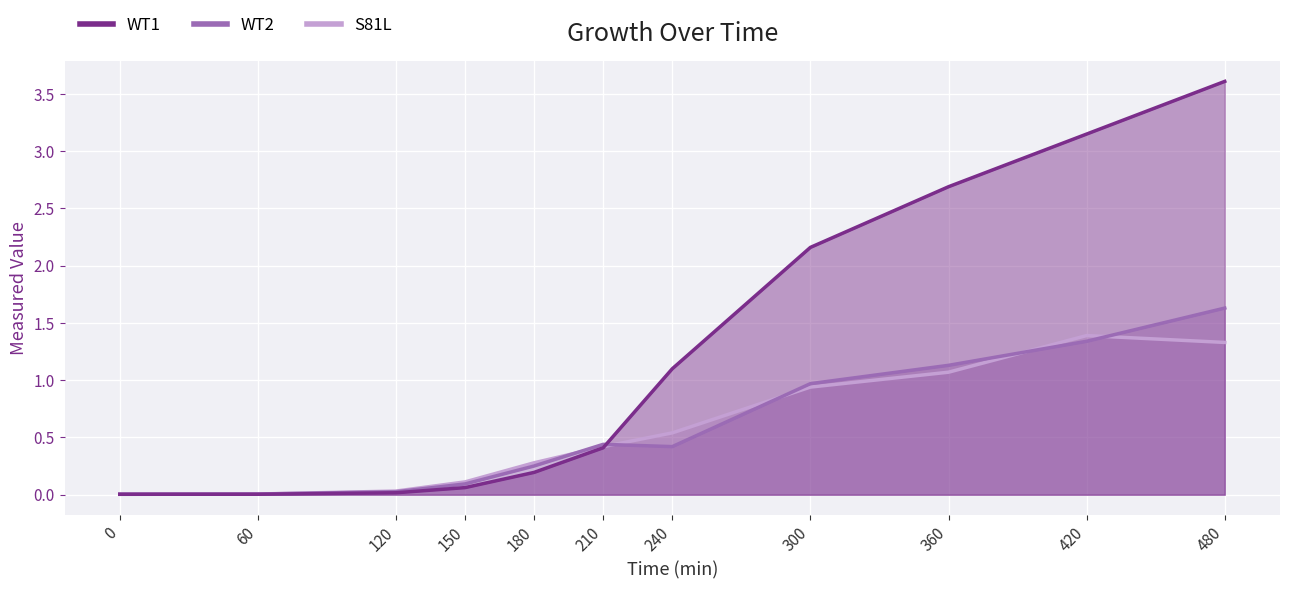

Which series changed the most between 60 and 150?

S81L